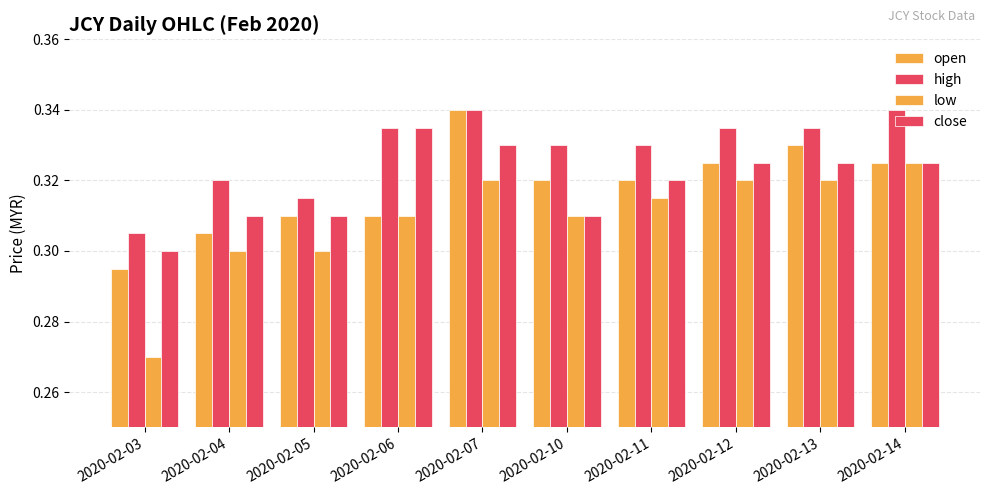

True or false: close has a value of 0.4 at 2020-02-11.

False